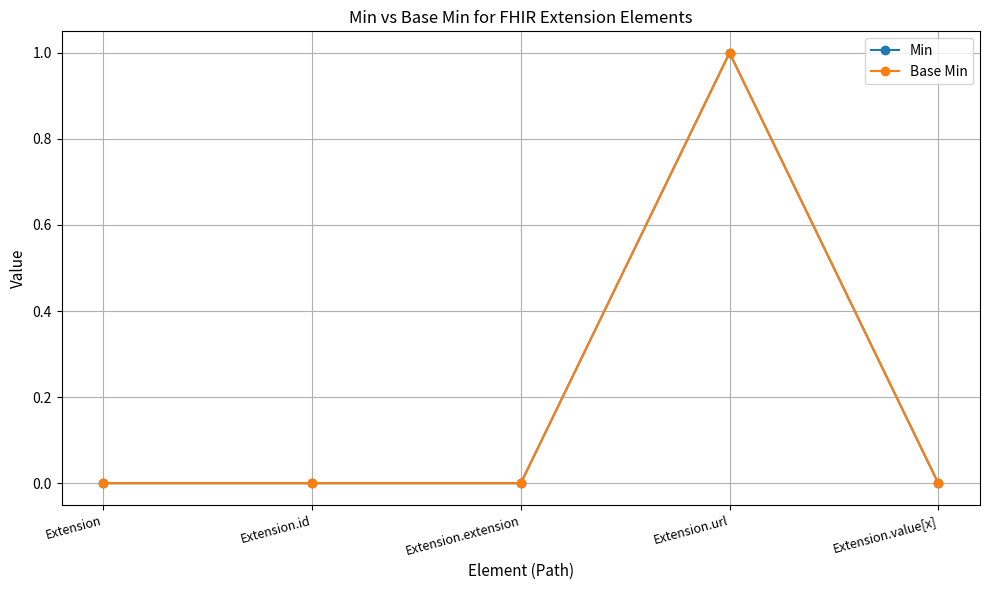

What is the sum of all Min values?

1